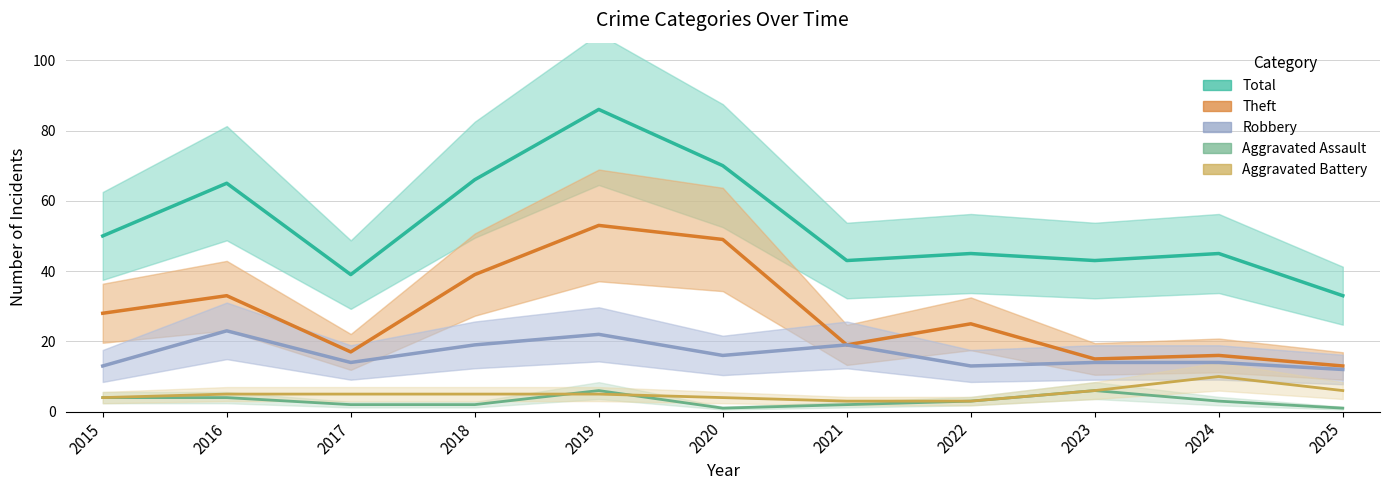

What is the difference between the Total values at 2020 and 2024?

25